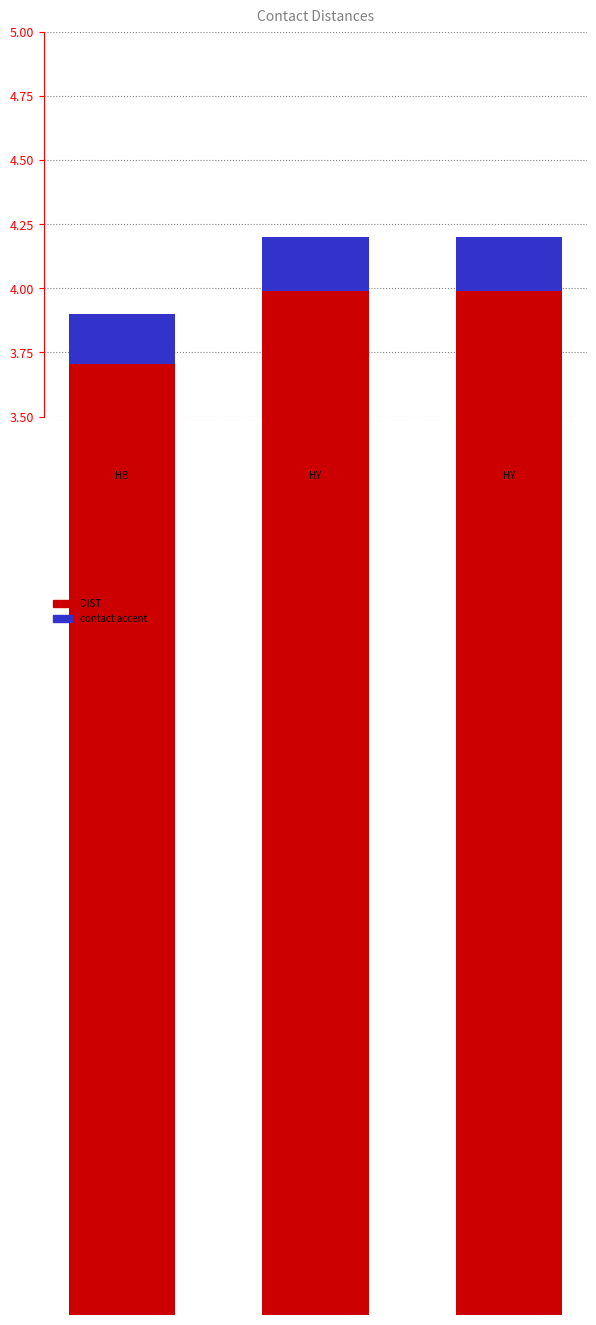

What is the value of the contact accent bar at the 2nd from the left?

0.2